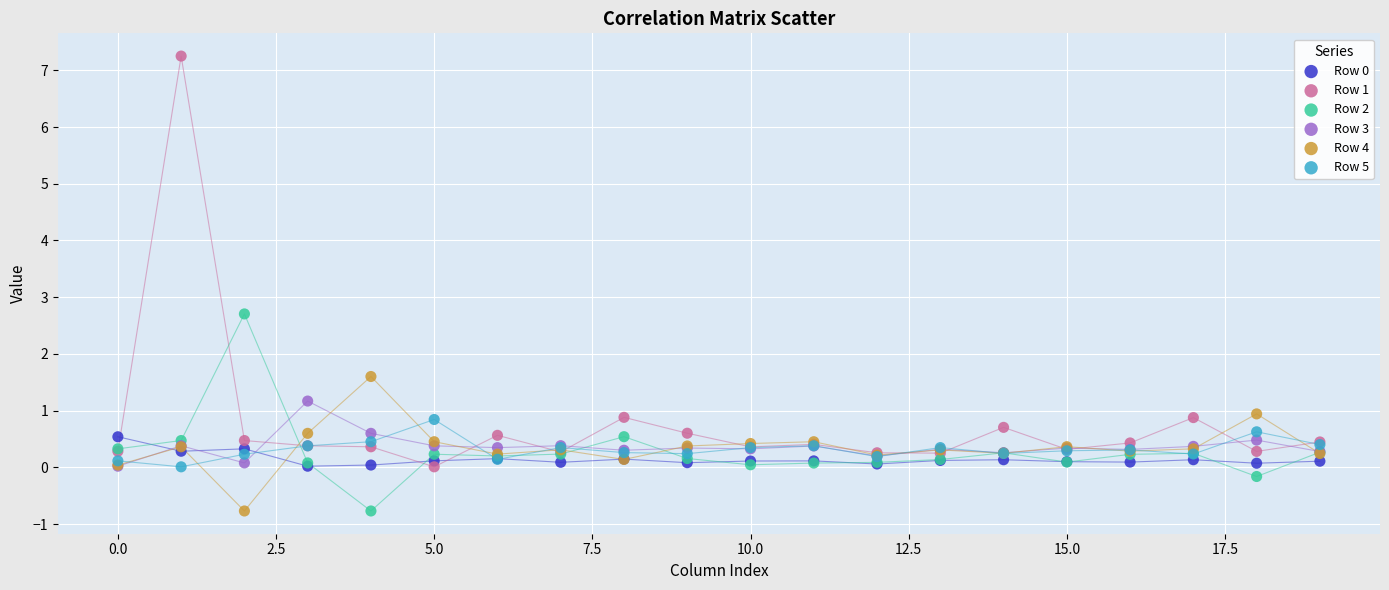

Across all series, what Y value is closest to 3?

2.7